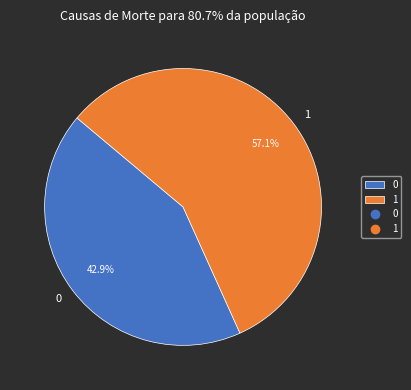

True or false: 0 accounts for 43% of the total.

True